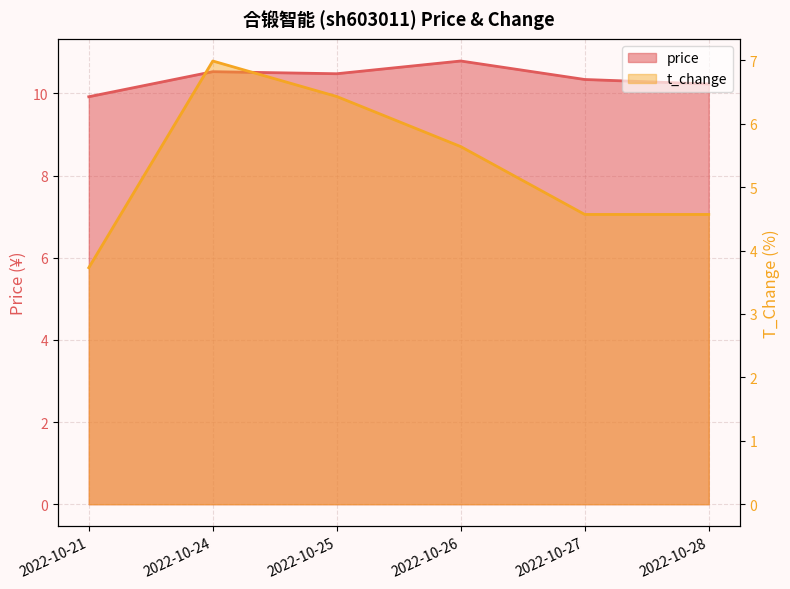

Which series changed the most between 2022-10-25 and 2022-10-28?

t_change